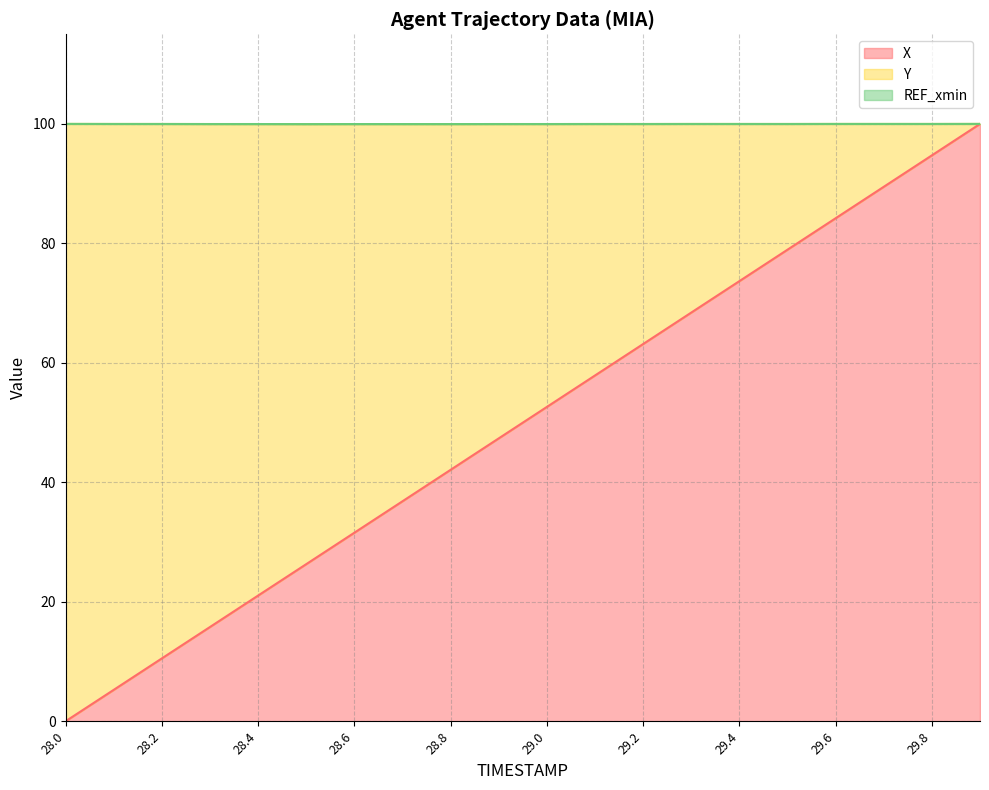

Is it true that X equals 6.5 at 28.4?

False